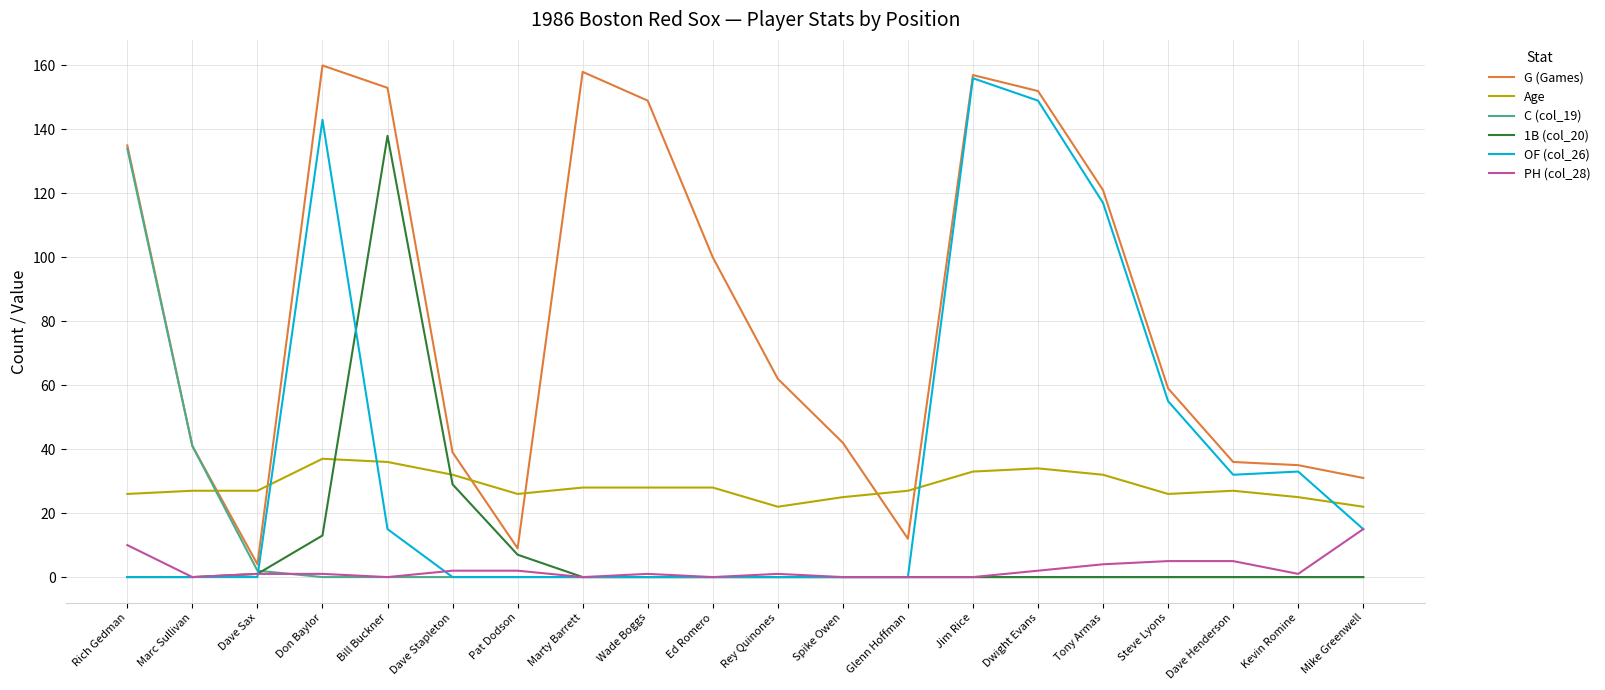

Reading right to left, transcribe all the data shown in this chart.

G (Games): Mike Greenwell=31	Kevin Romine=35	Dave Henderson=36	Steve Lyons=59	Tony Armas=121	Dwight Evans=152	Jim Rice=157	Glenn Hoffman=12	Spike Owen=42	Rey Quinones=62	Ed Romero=100	Wade Boggs=149	Marty Barrett=158	Pat Dodson=9	Dave Stapleton=39	Bill Buckner=153	Don Baylor=160	Dave Sax=4	Marc Sullivan=41	Rich Gedman=135
Age: Mike Greenwell=22	Kevin Romine=25	Dave Henderson=27	Steve Lyons=26	Tony Armas=32	Dwight Evans=34	Jim Rice=33	Glenn Hoffman=27	Spike Owen=25	Rey Quinones=22	Ed Romero=28	Wade Boggs=28	Marty Barrett=28	Pat Dodson=26	Dave Stapleton=32	Bill Buckner=36	Don Baylor=37	Dave Sax=27	Marc Sullivan=27	Rich Gedman=26
C (col_19): Mike Greenwell=0	Kevin Romine=0	Dave Henderson=0	Steve Lyons=0	Tony Armas=0	Dwight Evans=0	Jim Rice=0	Glenn Hoffman=0	Spike Owen=0	Rey Quinones=0	Ed Romero=0	Wade Boggs=0	Marty Barrett=0	Pat Dodson=0	Dave Stapleton=0	Bill Buckner=0	Don Baylor=0	Dave Sax=2	Marc Sullivan=41	Rich Gedman=134
1B (col_20): Mike Greenwell=0	Kevin Romine=0	Dave Henderson=0	Steve Lyons=0	Tony Armas=0	Dwight Evans=0	Jim Rice=0	Glenn Hoffman=0	Spike Owen=0	Rey Quinones=0	Ed Romero=0	Wade Boggs=0	Marty Barrett=0	Pat Dodson=7	Dave Stapleton=29	Bill Buckner=138	Don Baylor=13	Dave Sax=1	Marc Sullivan=0	Rich Gedman=0
OF (col_26): Mike Greenwell=15	Kevin Romine=33	Dave Henderson=32	Steve Lyons=55	Tony Armas=117	Dwight Evans=149	Jim Rice=156	Glenn Hoffman=0	Spike Owen=0	Rey Quinones=0	Ed Romero=0	Wade Boggs=0	Marty Barrett=0	Pat Dodson=0	Dave Stapleton=0	Bill Buckner=15	Don Baylor=143	Dave Sax=0	Marc Sullivan=0	Rich Gedman=0
PH (col_28): Mike Greenwell=15	Kevin Romine=1	Dave Henderson=5	Steve Lyons=5	Tony Armas=4	Dwight Evans=2	Jim Rice=0	Glenn Hoffman=0	Spike Owen=0	Rey Quinones=1	Ed Romero=0	Wade Boggs=1	Marty Barrett=0	Pat Dodson=2	Dave Stapleton=2	Bill Buckner=0	Don Baylor=1	Dave Sax=1	Marc Sullivan=0	Rich Gedman=10